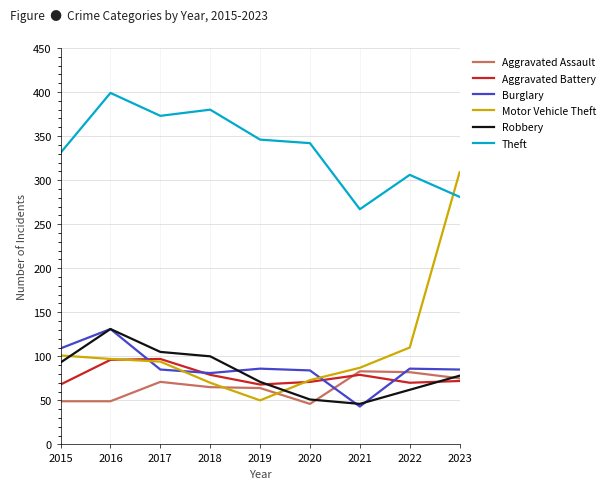

What is the highest value of the Motor Vehicle Theft series?

309